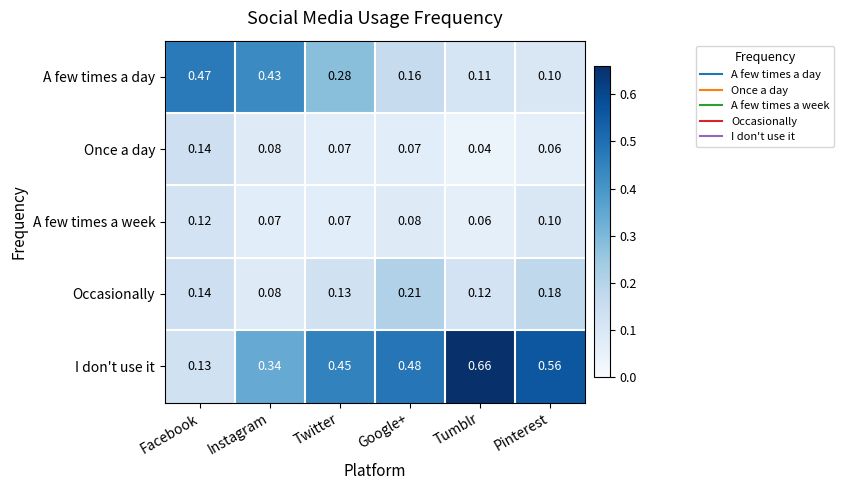

How many categories are shown in the chart?

6